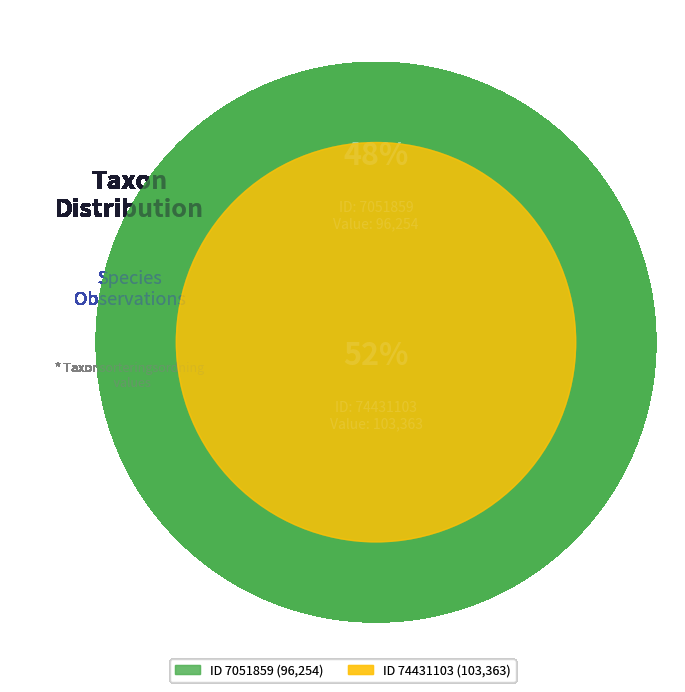

To the nearest percent, what is the difference between the largest and smallest slice percentages?

4%